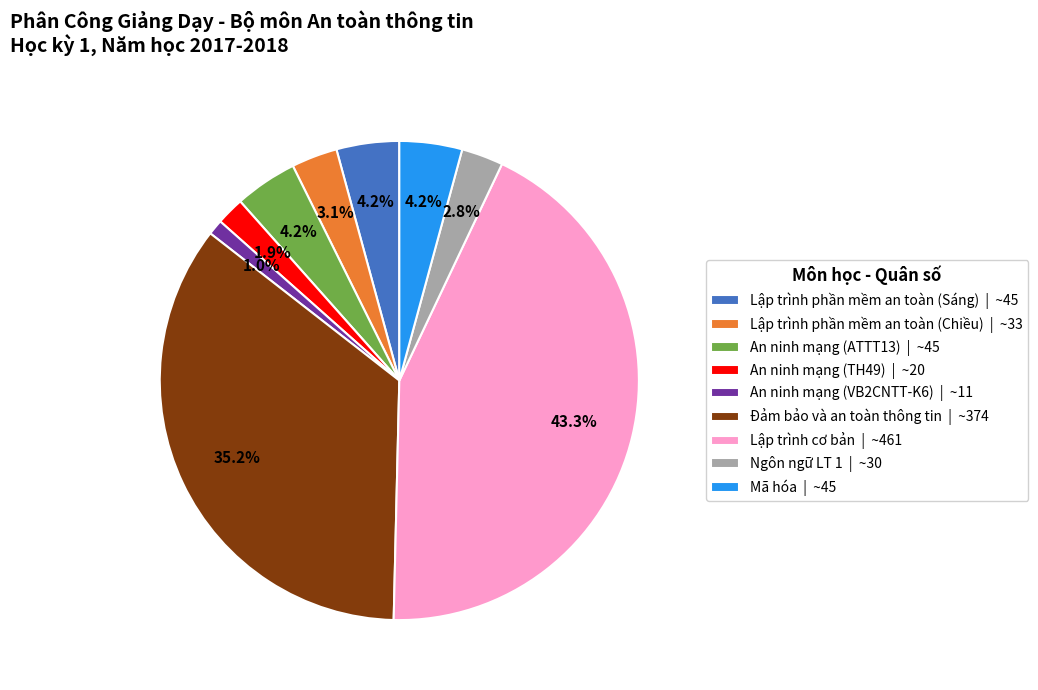

Combined, do An ninh mạng (ATTT13) and An ninh mạng (TH49) account for over 50%?

No